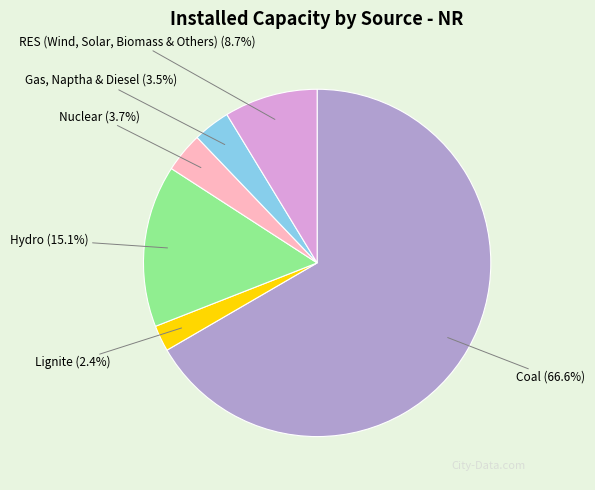

Is Coal the majority of the pie?

Yes